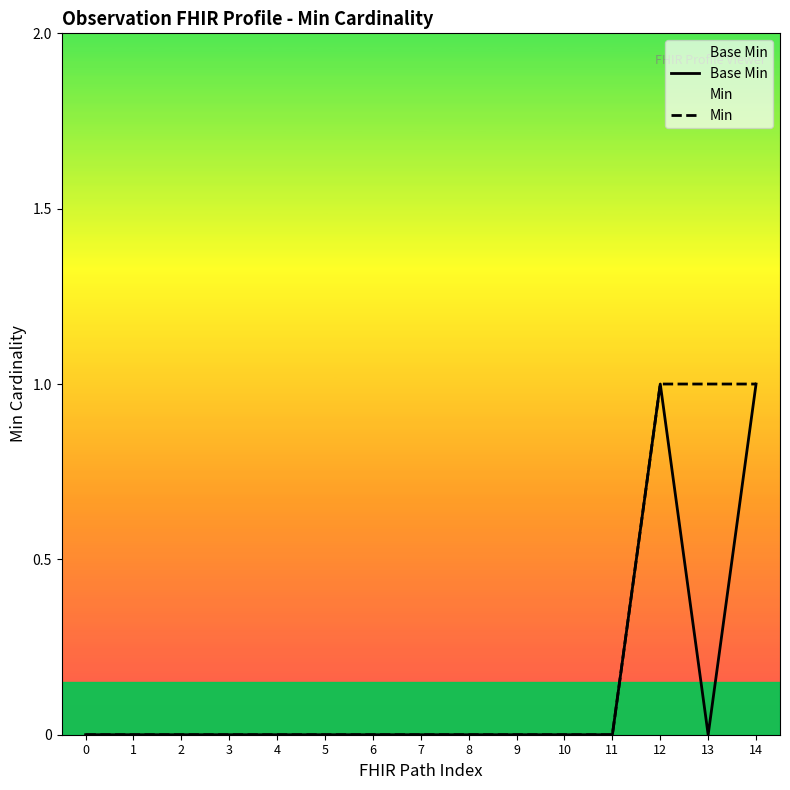

Reading left to right, list all the values displayed in this chart.

Base Min: 0	0	0	0	0	0	0	0	0	0	0	0	1	0	1
Min: 0	0	0	0	0	0	0	0	0	0	0	0	1	1	1